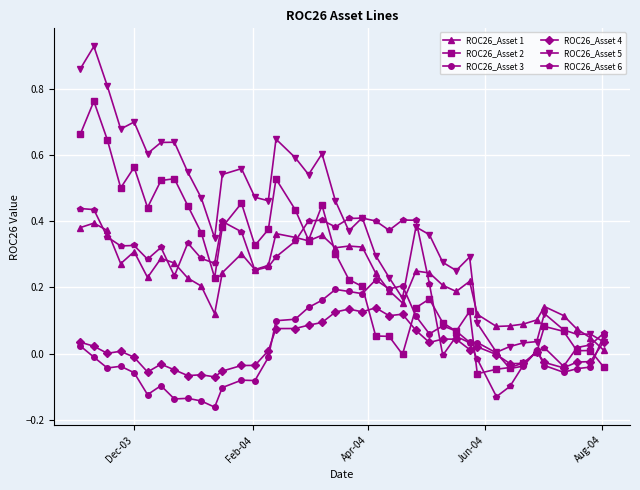

Count the number of data series in this chart.

6